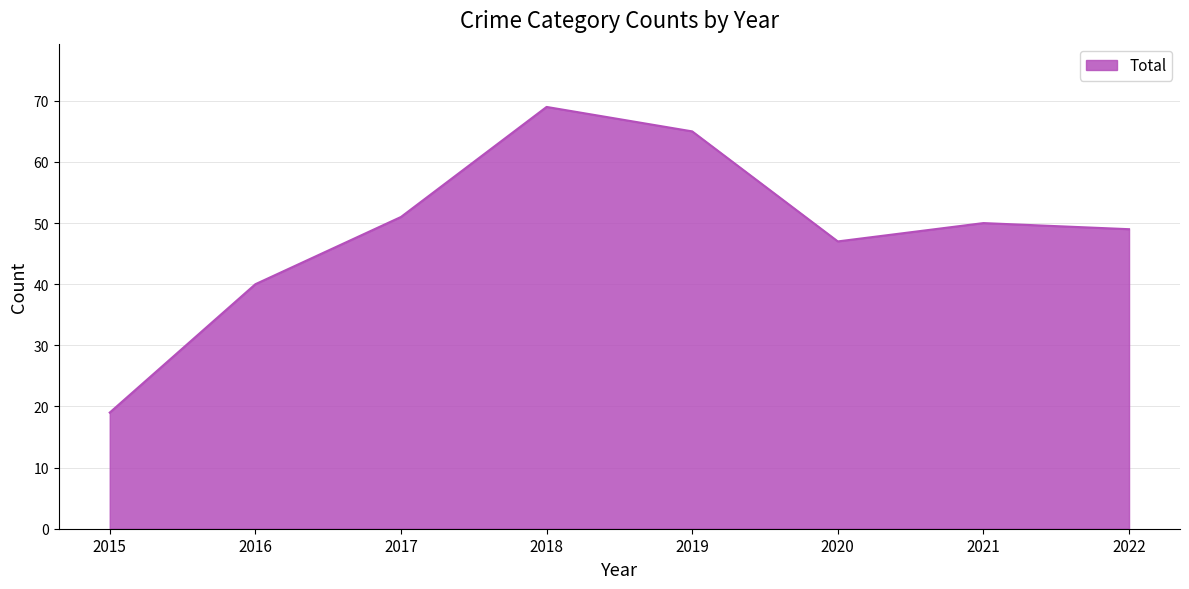

Which has a higher value, 2018 or 2020?

2018